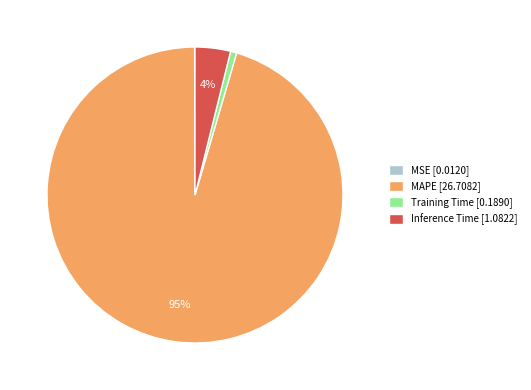

To the nearest percent, what is the difference between the largest and smallest slice percentages?

95%